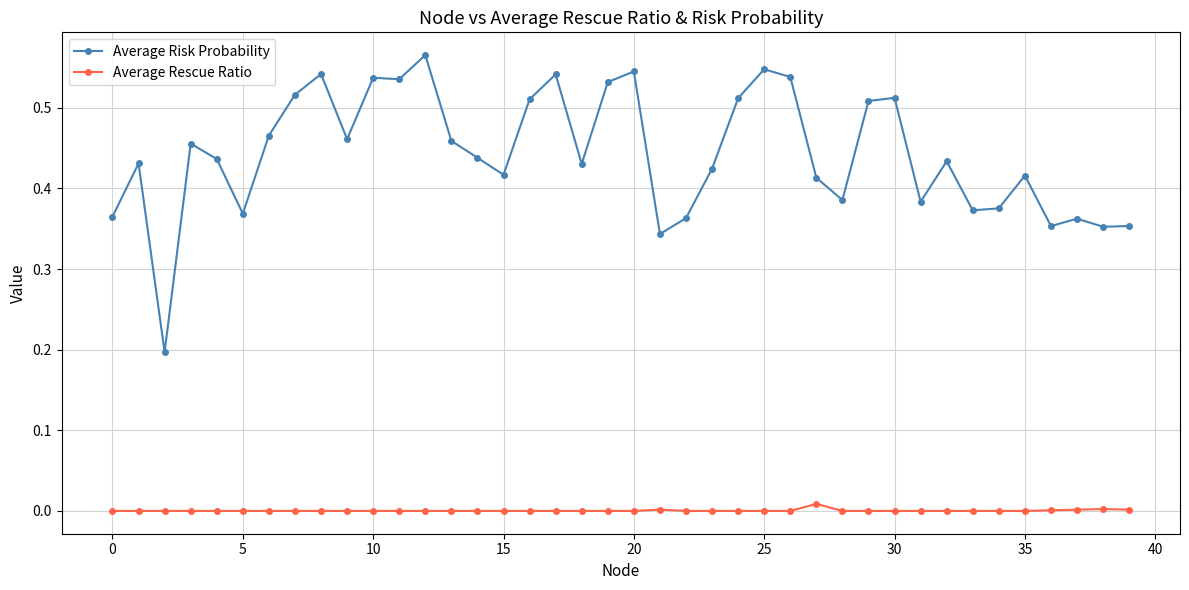

Rank the series by their maximum value, from lowest to highest.

Average Rescue Ratio, Average Risk Probability